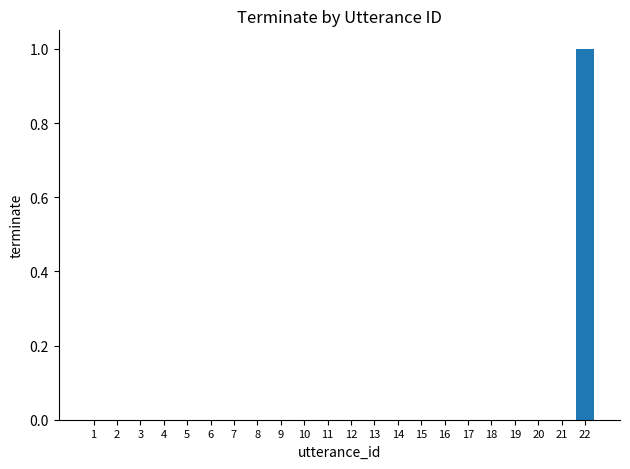

Reading left to right, list all the values displayed in this chart.

0	0	0	0	0	0	0	0	0	0	0	0	0	0	0	0	0	0	0	0	0	1